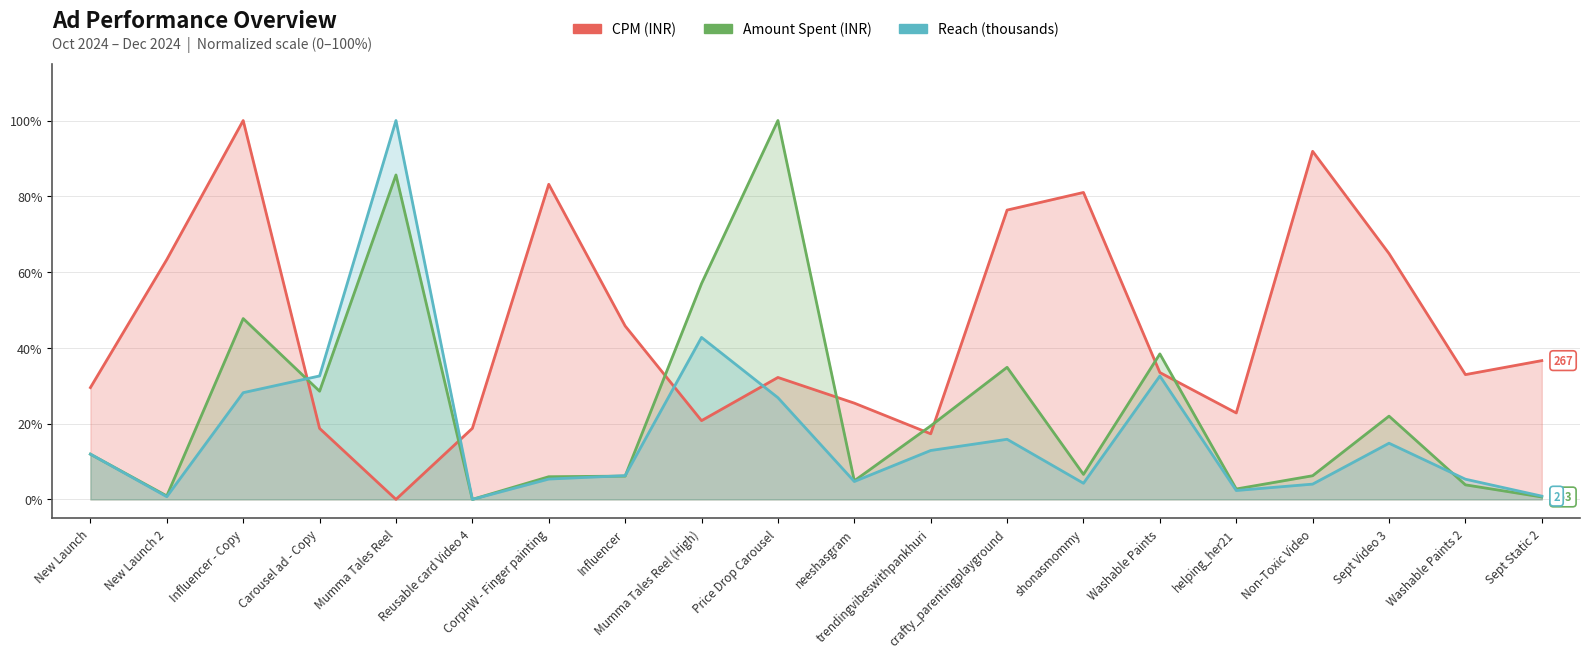

How many series are shown in this chart?

3